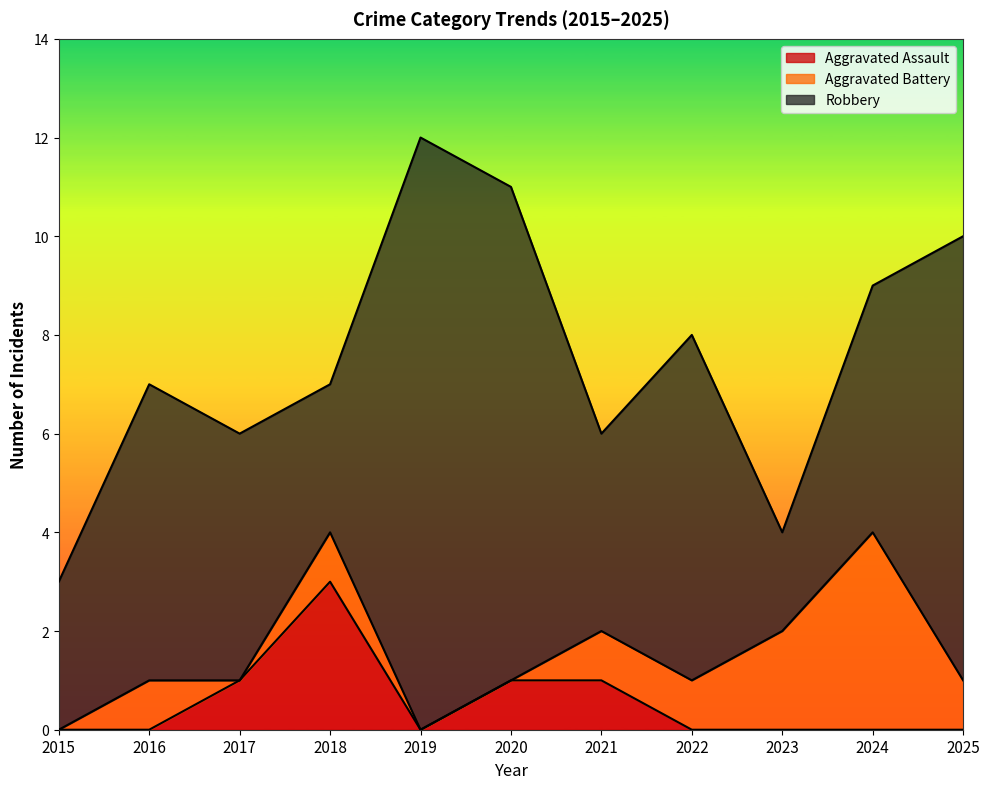

What is the sum of the Robbery values at 2025 and 2016?

15